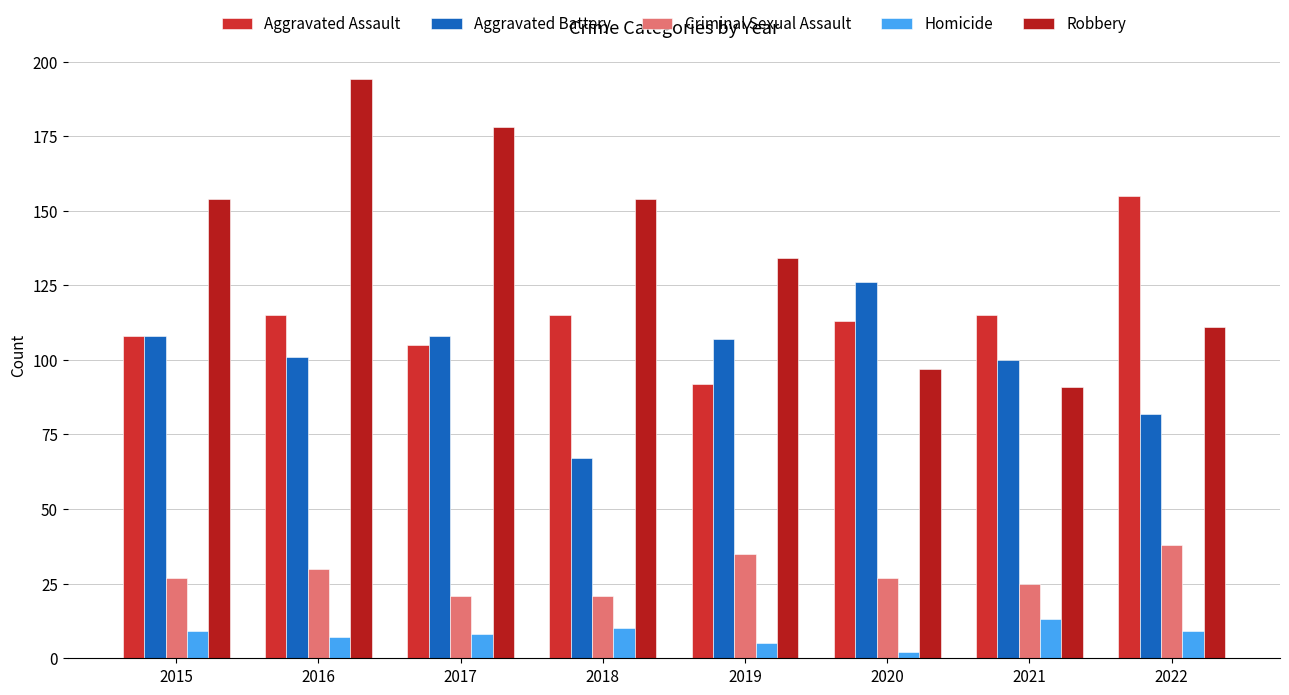

What is the sum of all Aggravated Battery values?

799